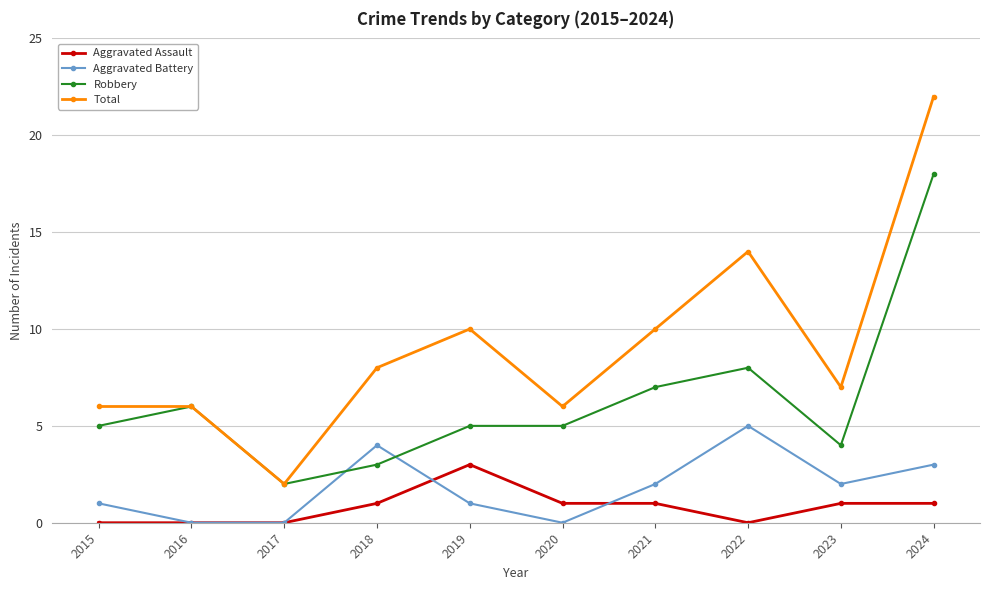

Which series has the largest range (max minus min)?

Total